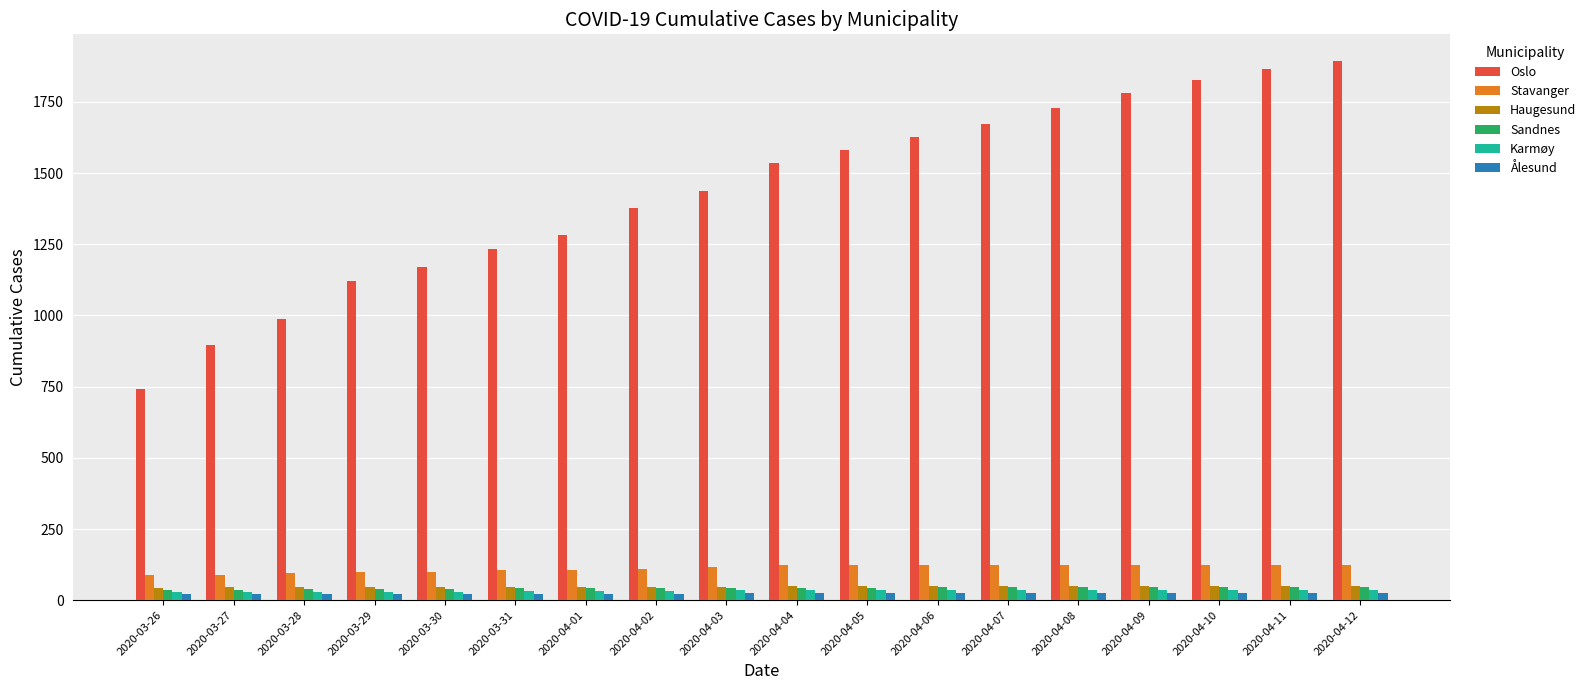

Does the chart contain any negative values?

No